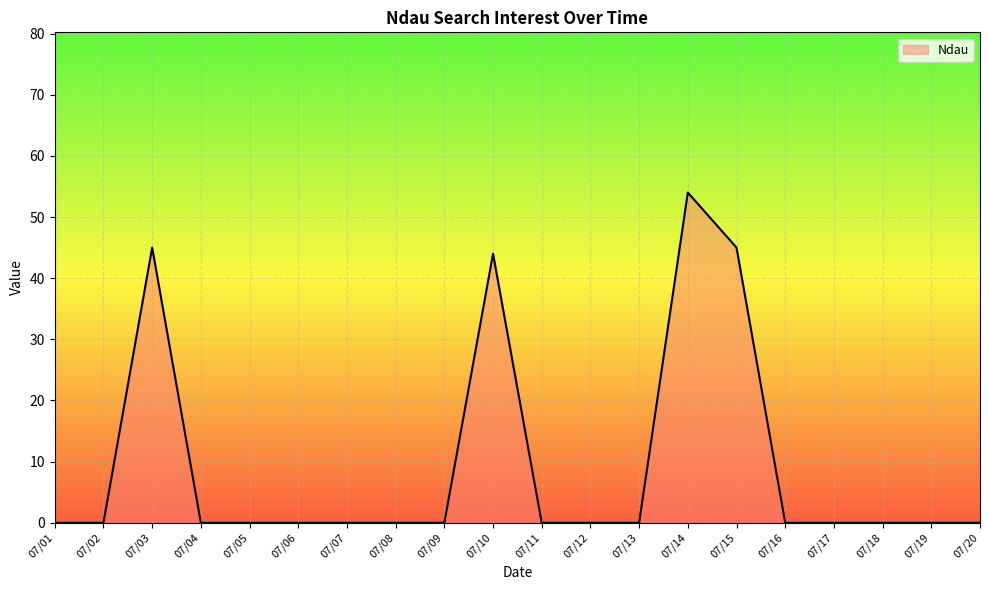

Which label corresponds to the largest value in the chart?

07/14